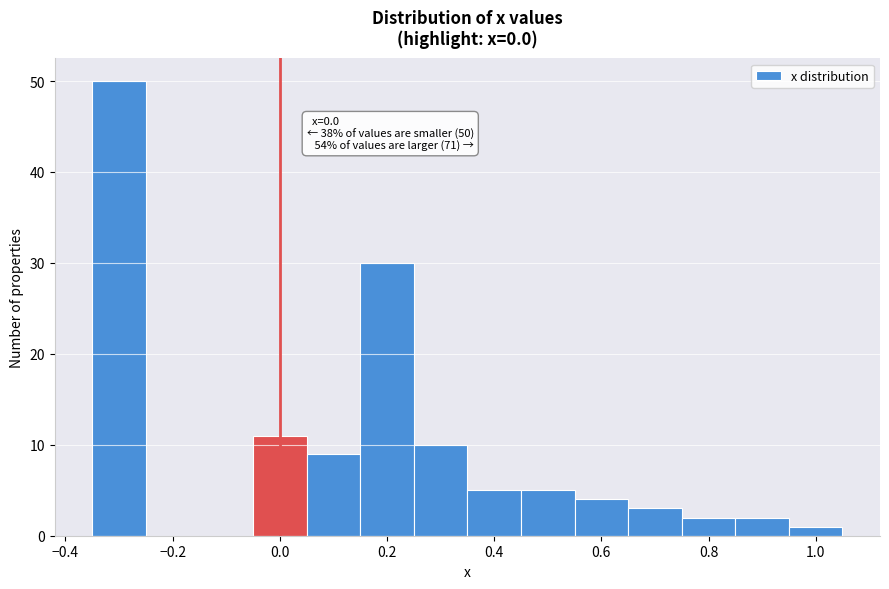

Over which range of the x-axis is the bar tallest?

-0.35 to -0.25